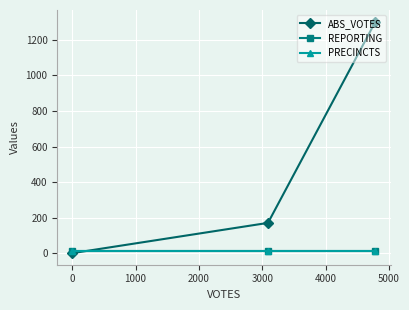

What is the average value of the REPORTING series?

15